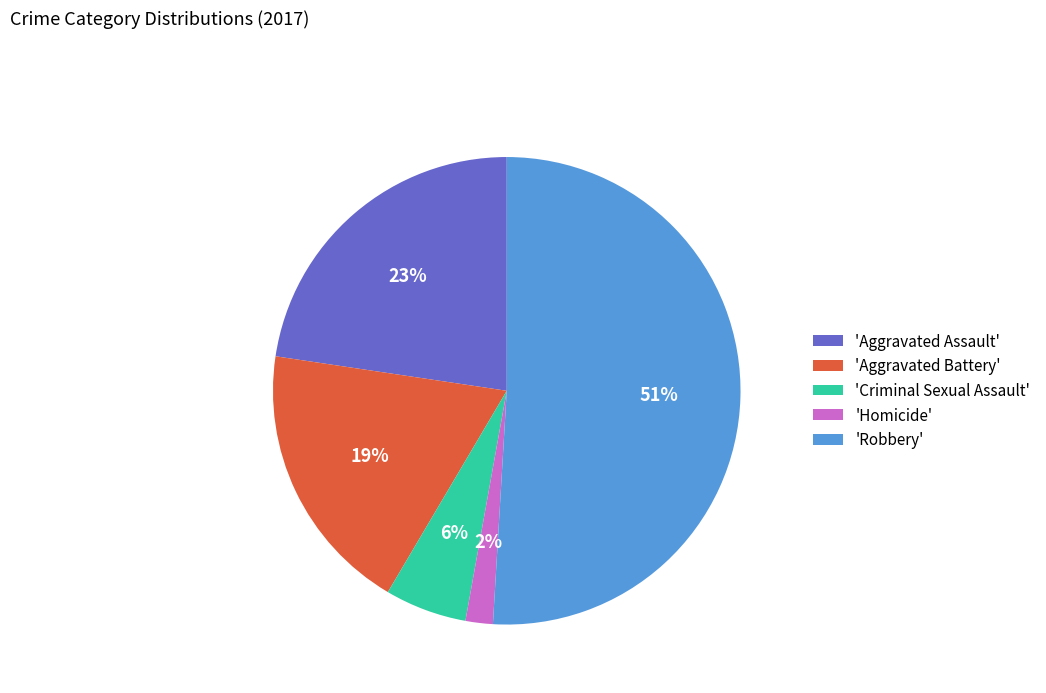

Which category has the smallest portion of the pie?

'Homicide'